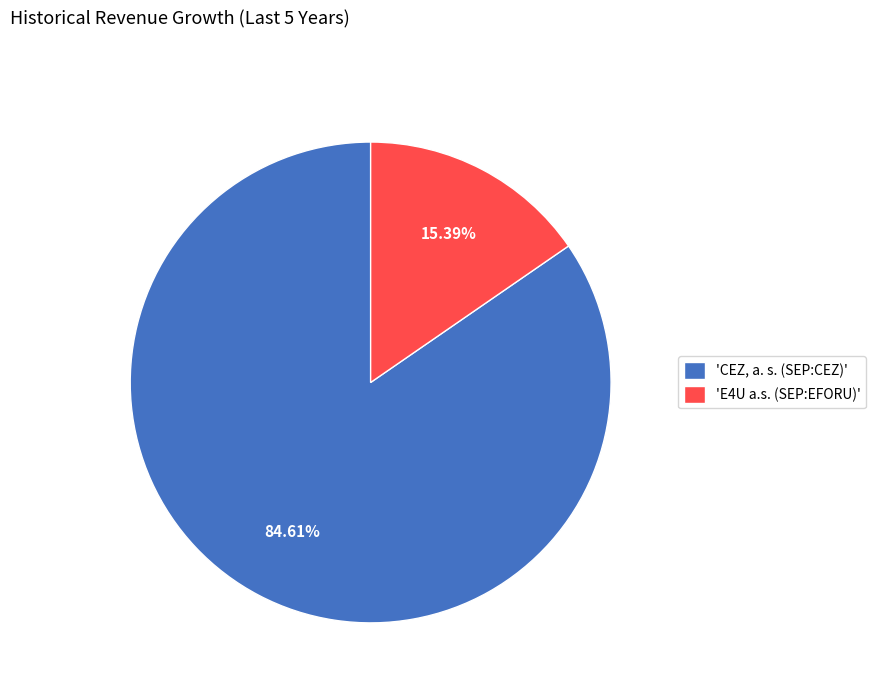

Is 'CEZ, a. s. (SEP:CEZ)' the majority of the pie?

Yes